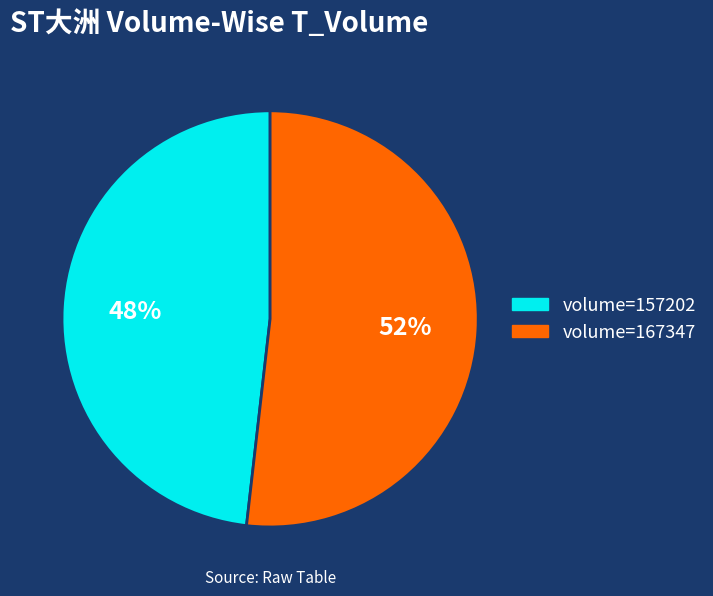

How many segments does this pie chart have?

2